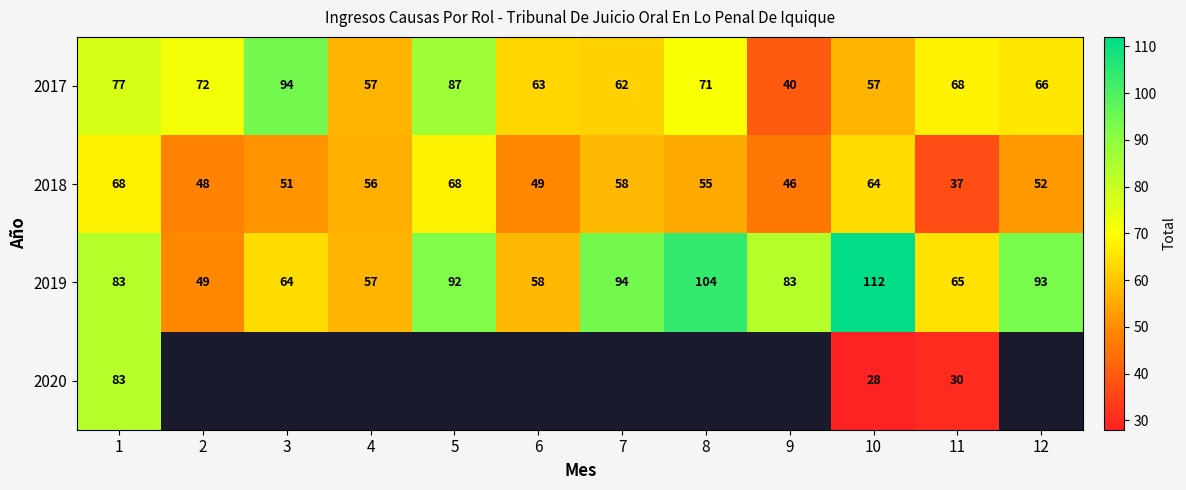

The value of 2018 at 10 is 36.3. True or false?

False